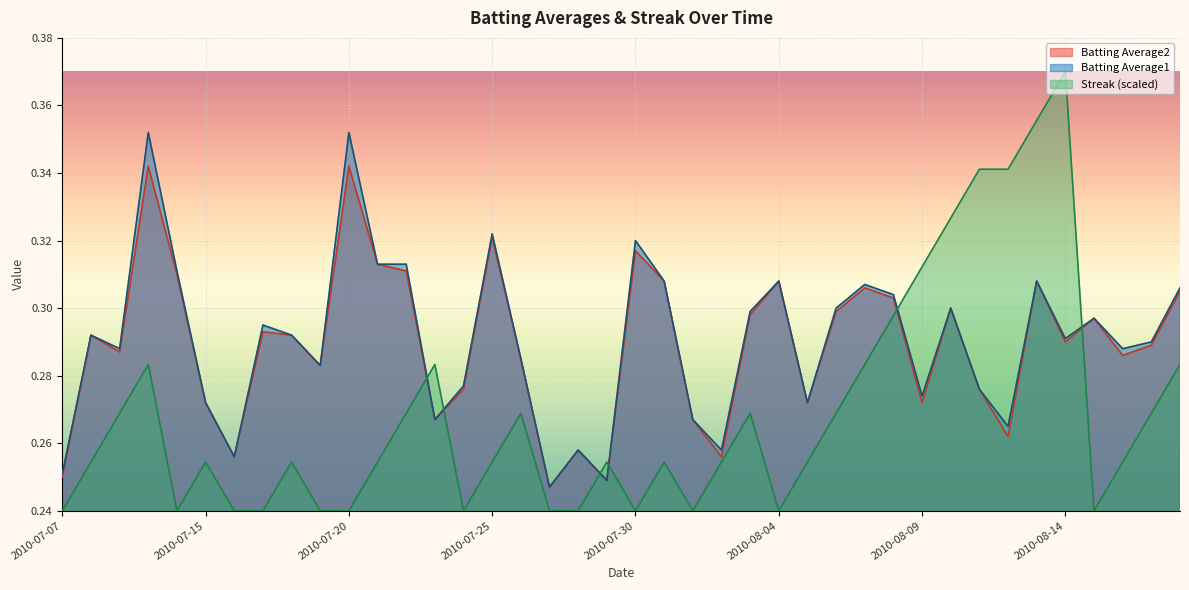

At which category does Streak reach its first local peak?

2010-07-10